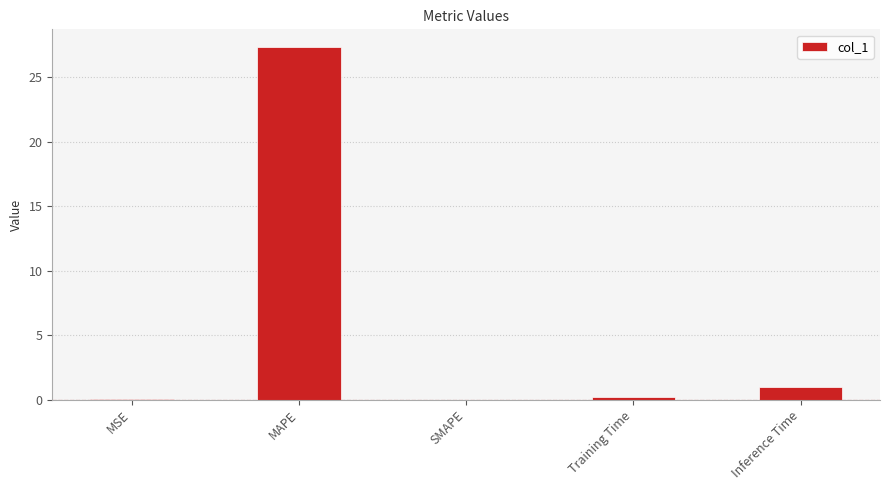

What is the average value?

5.7